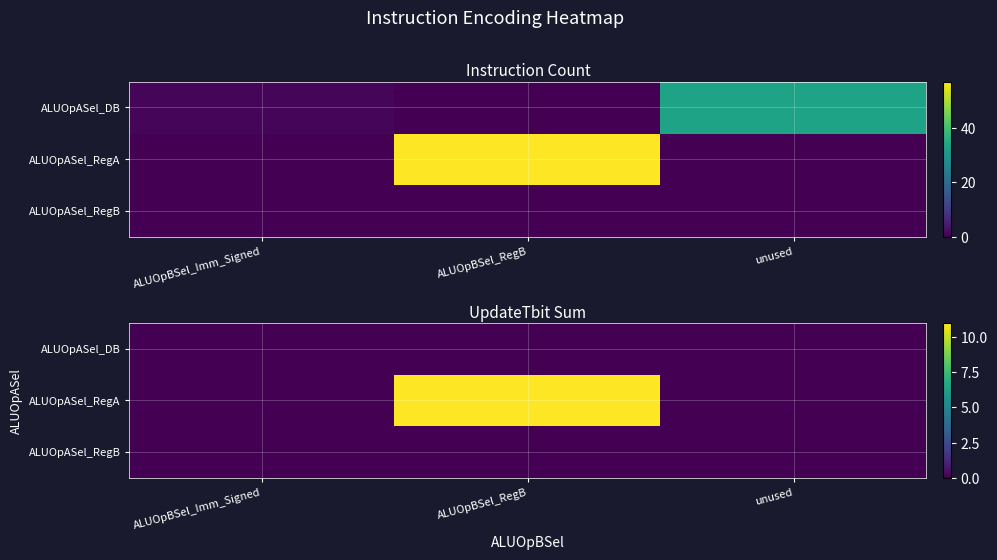

What is the sum of all ALUOpASel_RegA values?

11